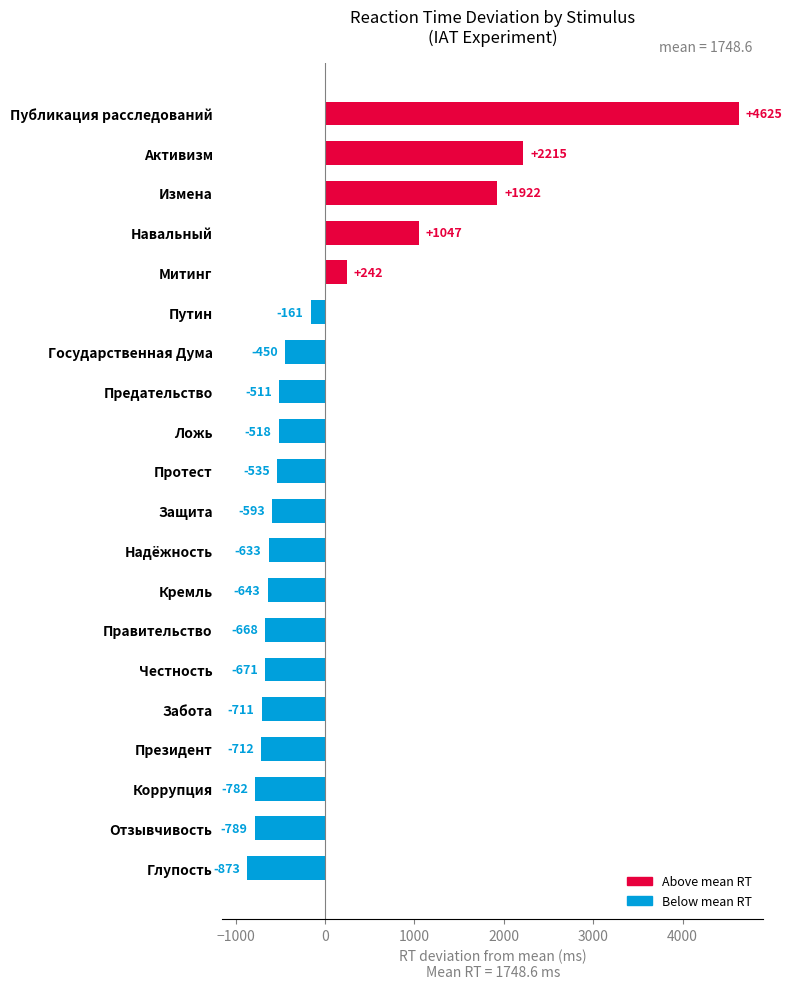

Between Государственная Дума and Протест, which is larger?

Государственная Дума